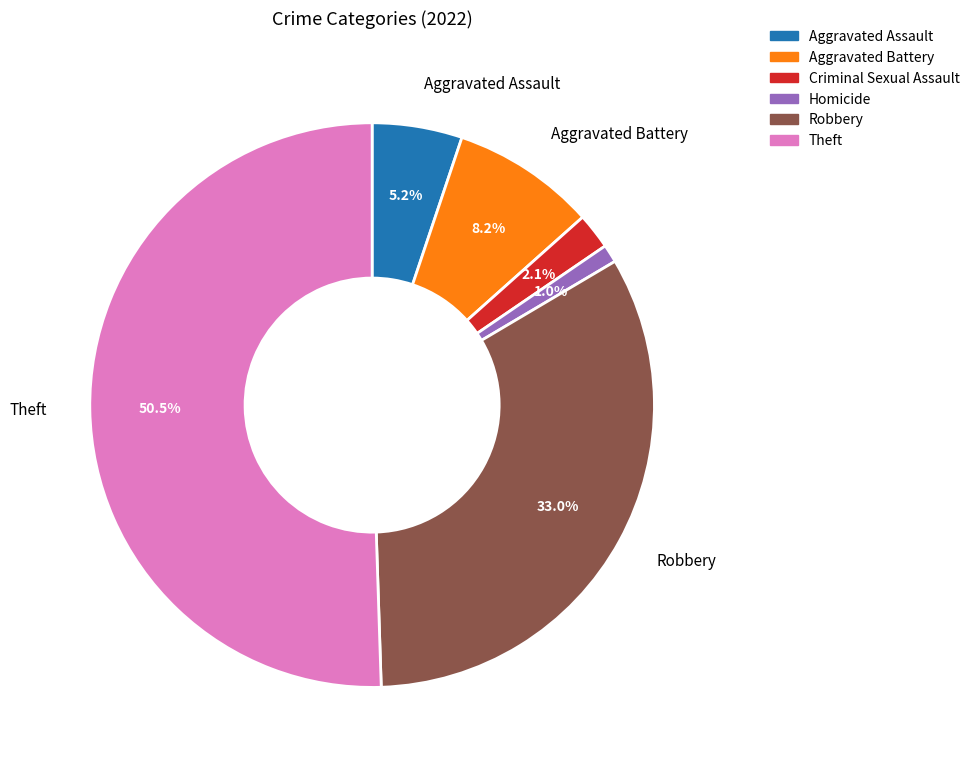

To the nearest percent, what is the average slice percentage?

17%